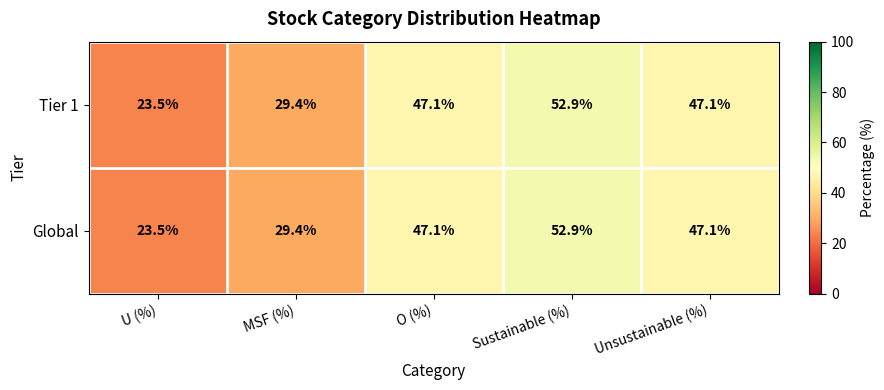

What is the difference between the maximum and minimum values in the Tier 1 series?

29.4